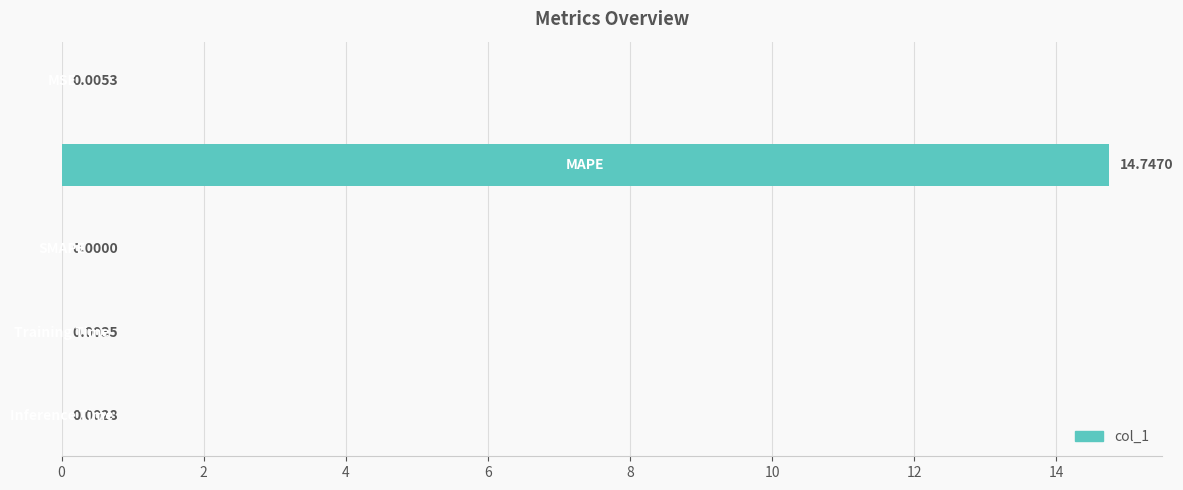

What is the sum of all values?

14.8